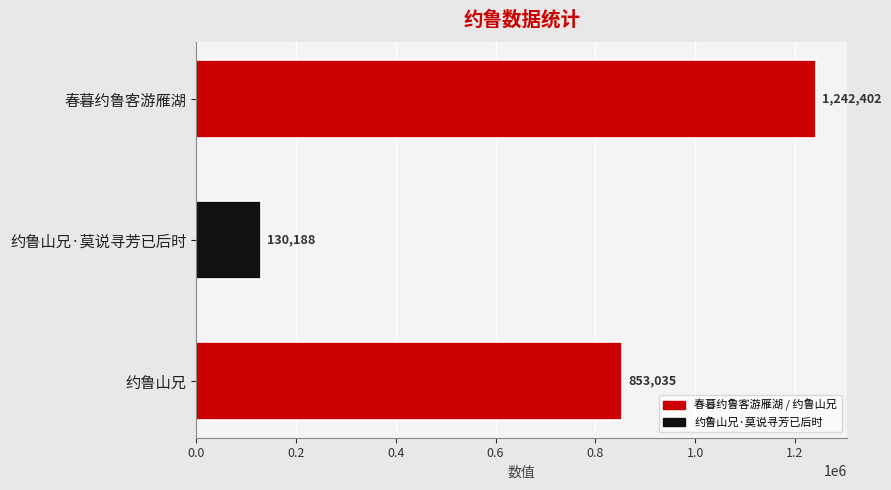

The chart shows a value of 853035 at 约鲁山兄. True or false?

True